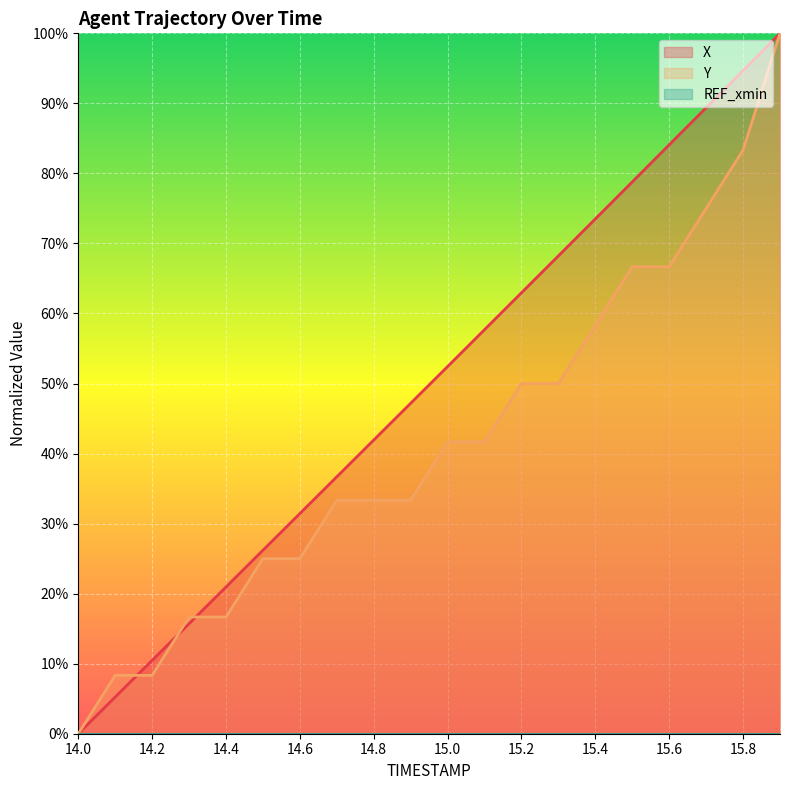

True or false: X has a value of 5.2 at 14.1.

True